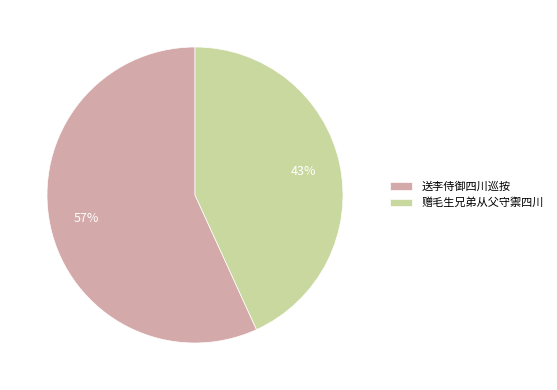

How many segments does this pie chart have?

2